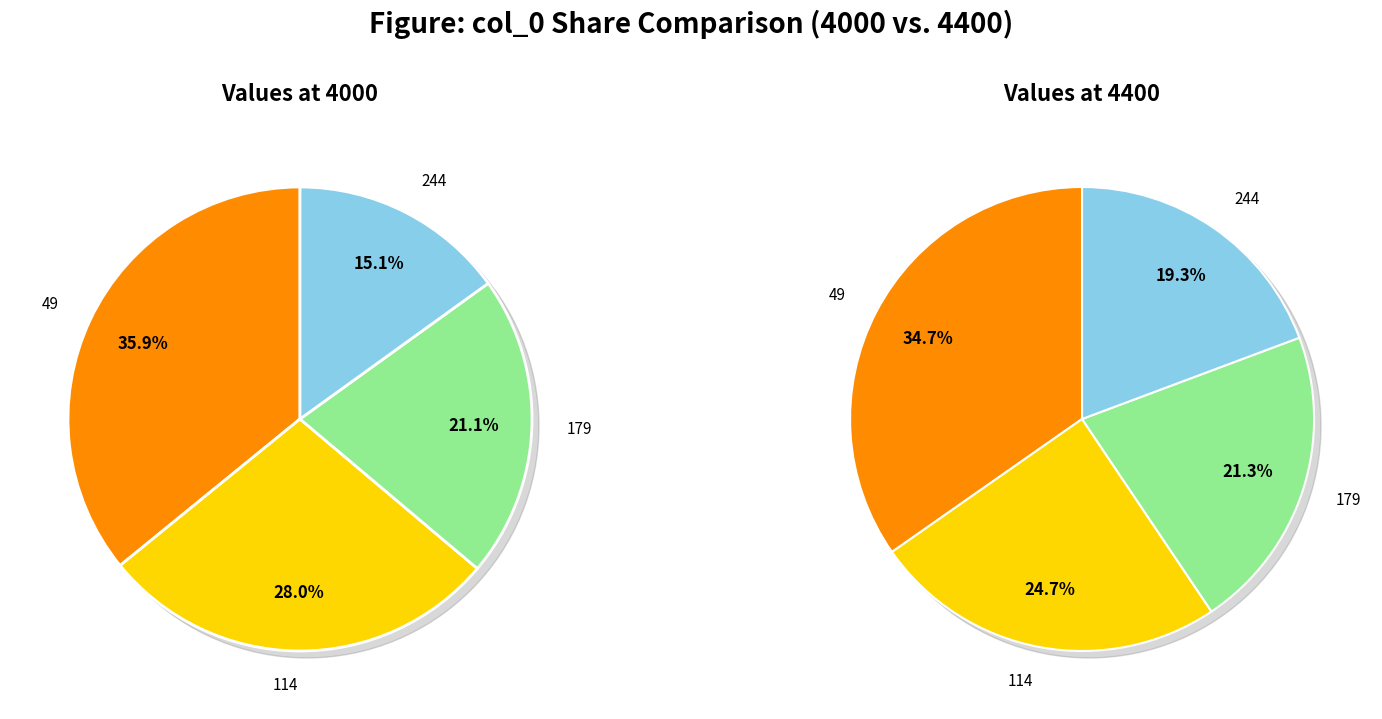

To the nearest percent, what percentage of the pie is 114?

28%